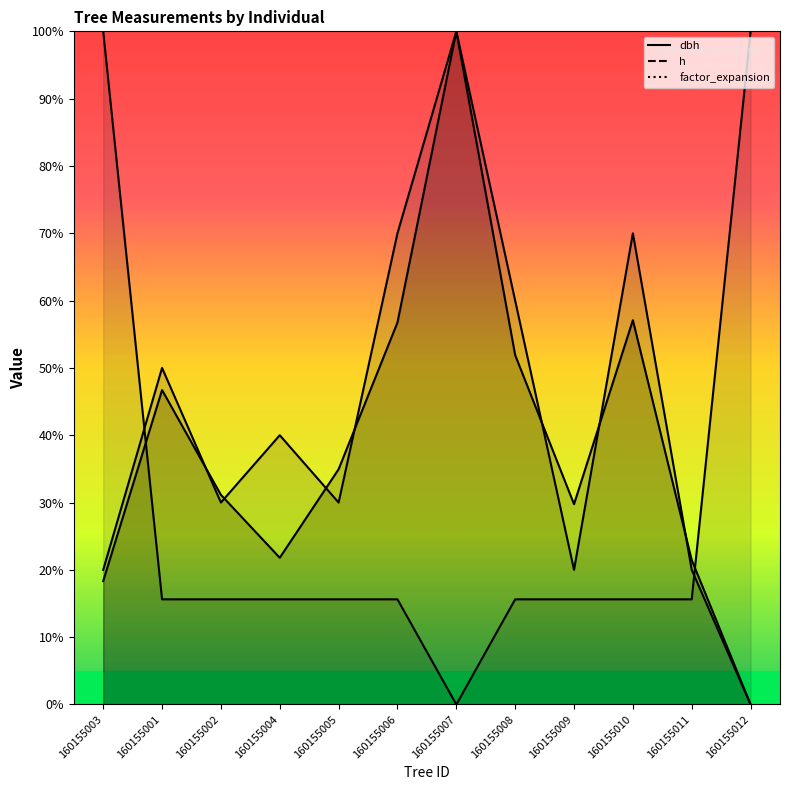

What is the sum of all h values?

5.1